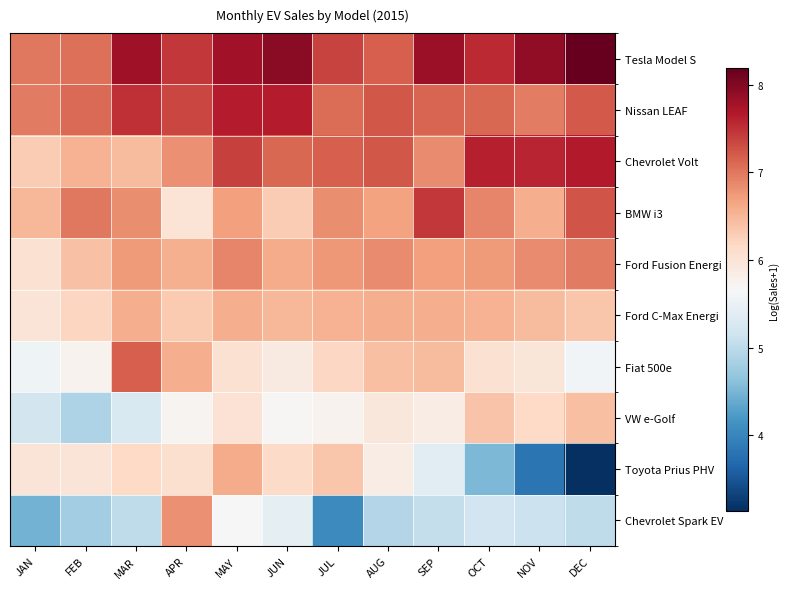

At how many categories does at least one series exceed 5?

12